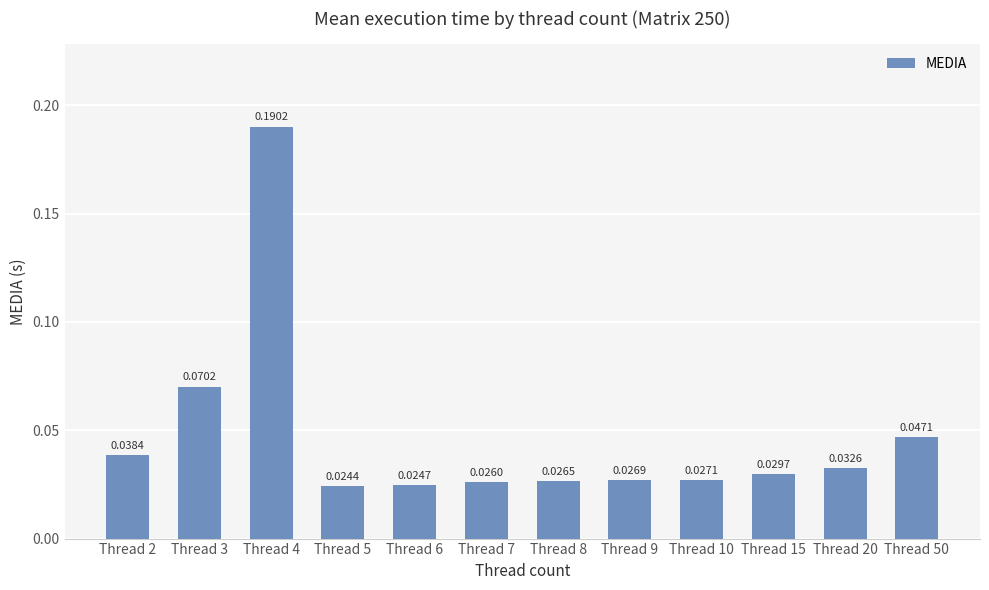

Between Thread 50 and Thread 5, which is larger?

Thread 50